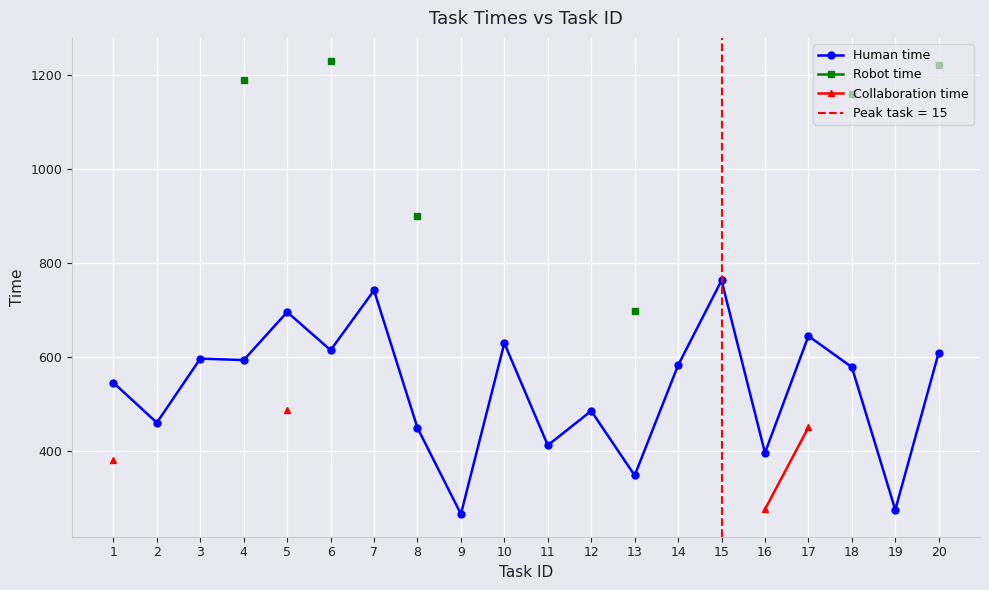

At which label does Collaboration time reach its peak?

5